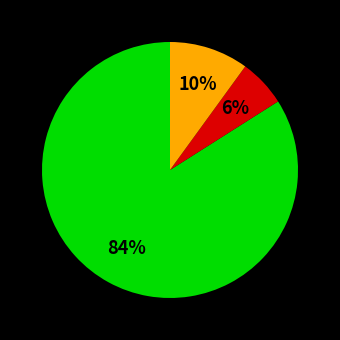

Does any single category account for the majority?

Yes